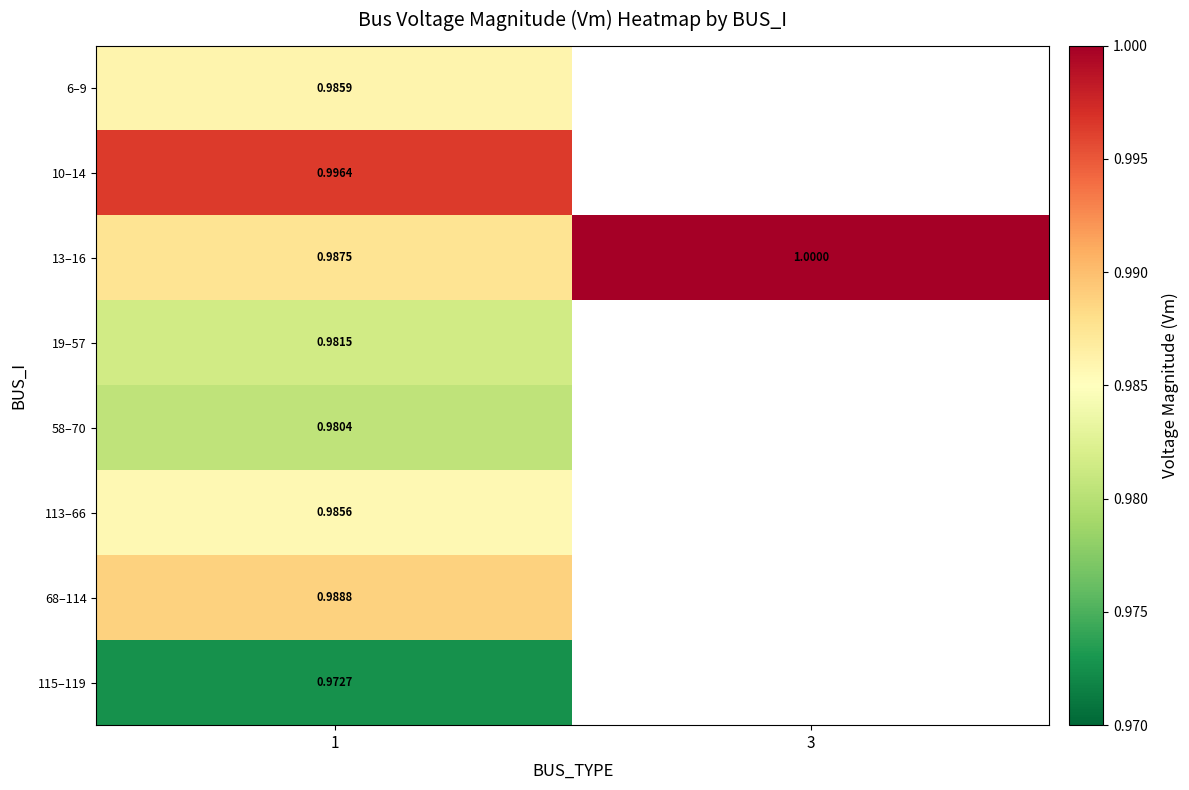

How many distinct data groups are displayed?

8